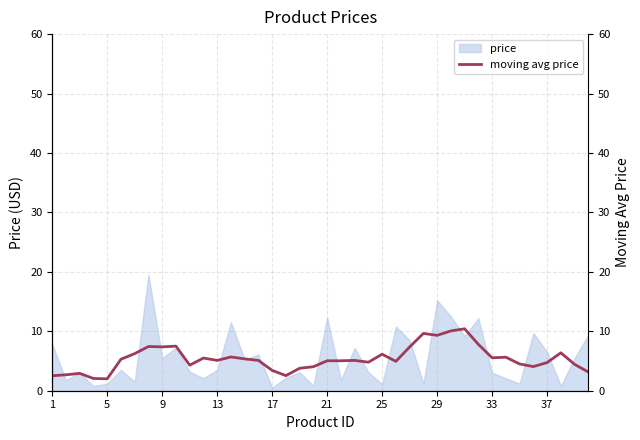

How many data points does each series have?

40